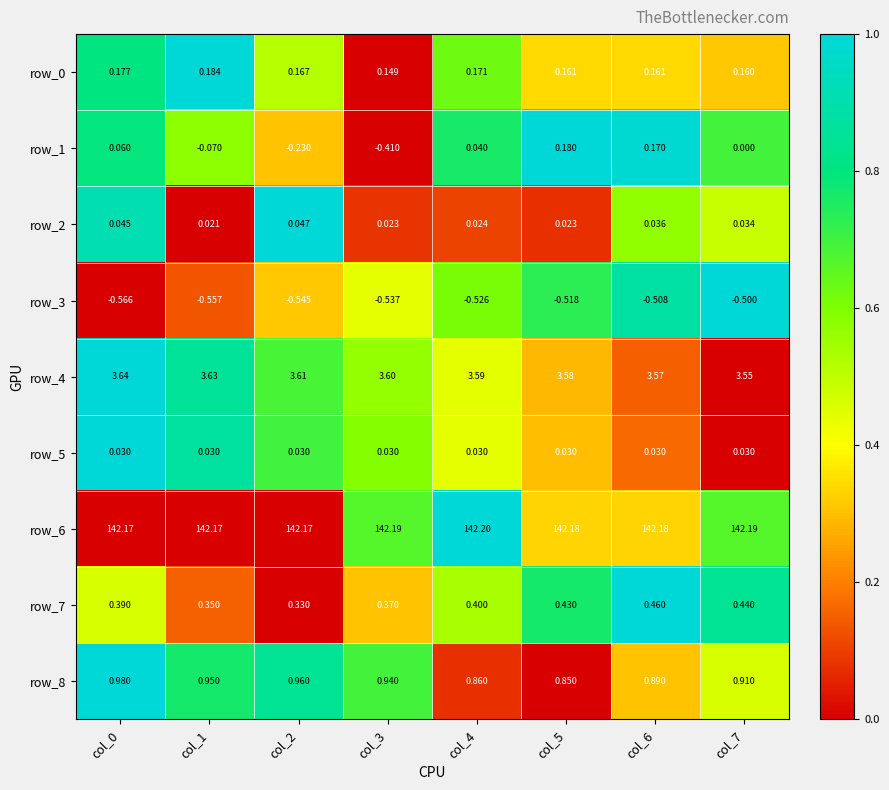

Is the value of row_5 at col_0 greater than the value of row_3 at col_3?

Yes